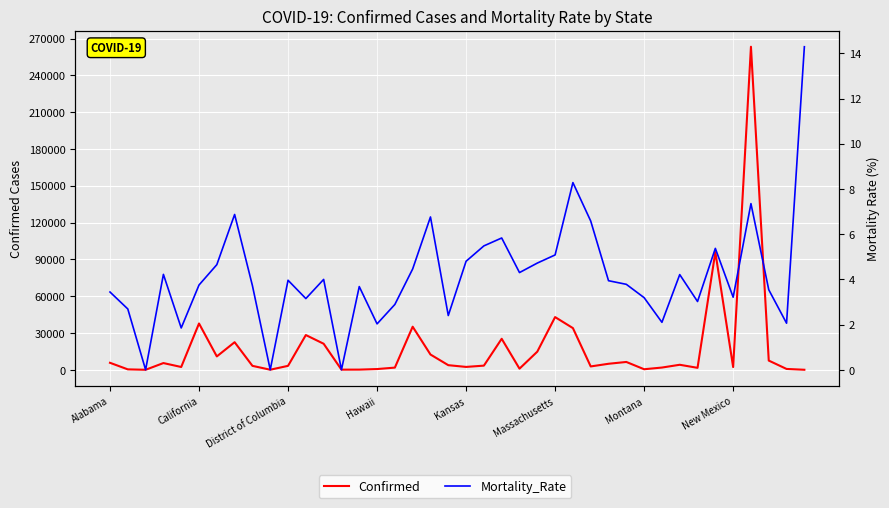

Which series has the largest total across all categories?

Confirmed